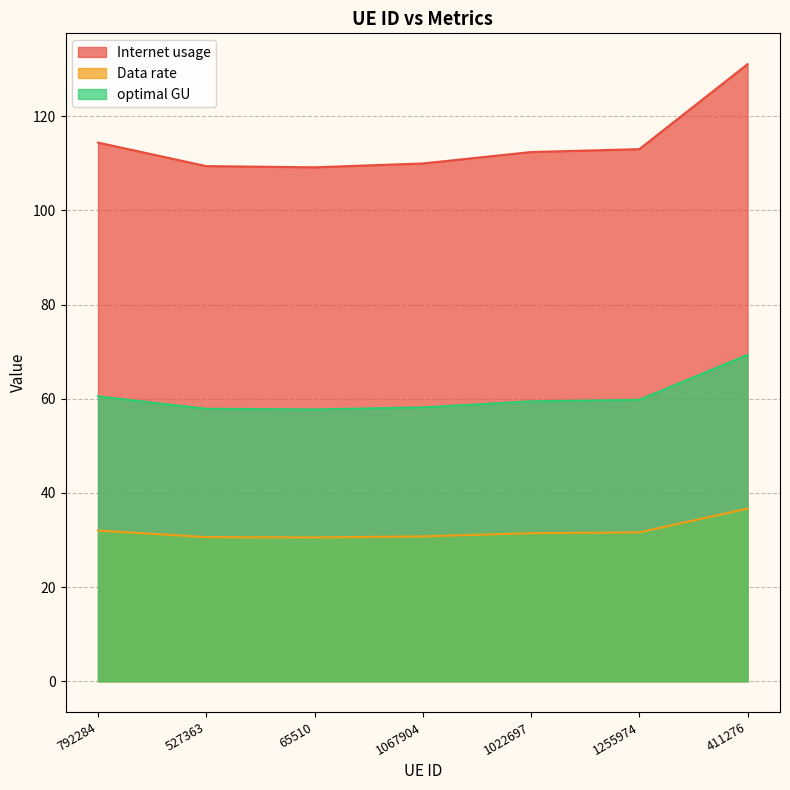

What is the greatest value displayed?

131.1